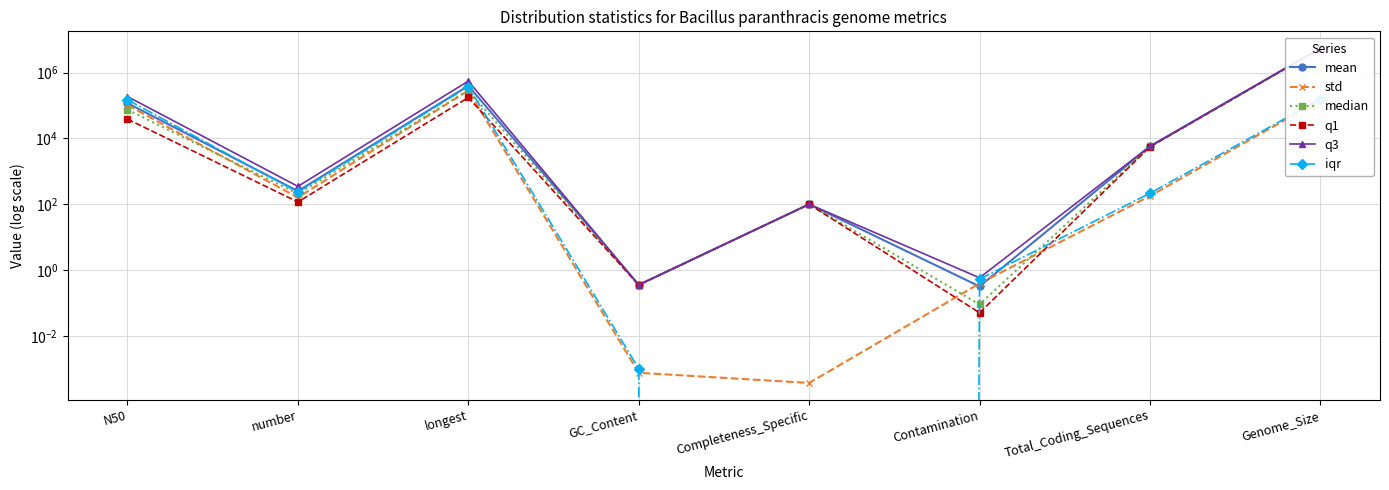

What is the label of the 8th point from the left?

Genome_Size